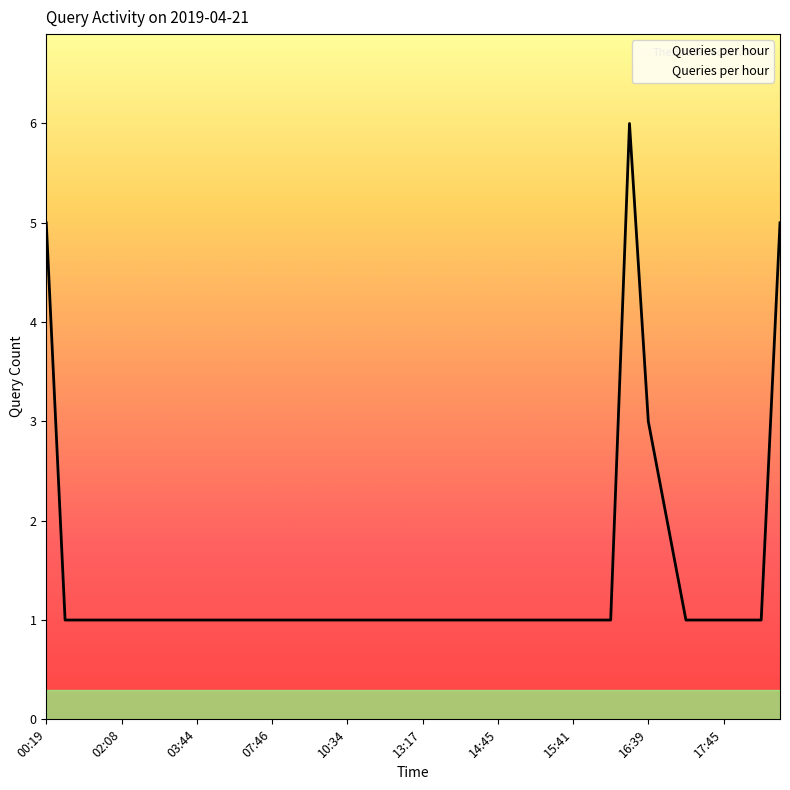

What is the smallest value displayed?

1